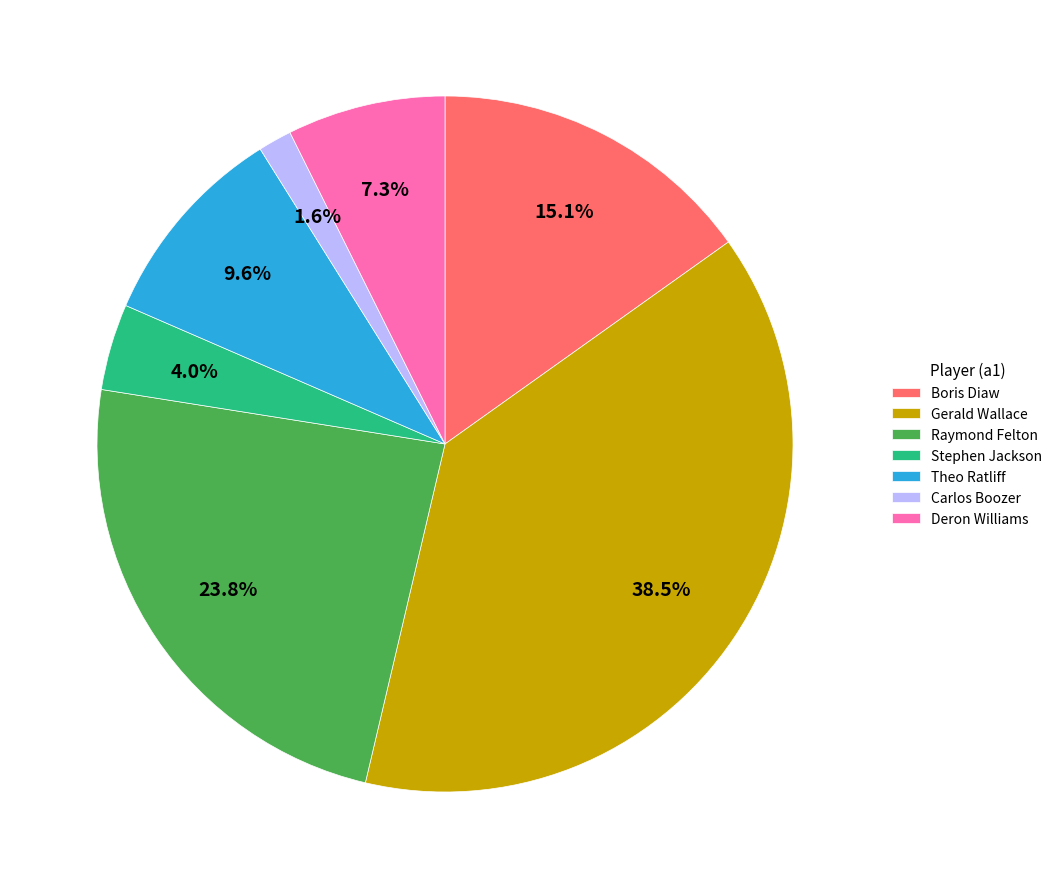

Rank the categories by value from lowest to highest.

Carlos Boozer, Stephen Jackson, Deron Williams, Theo Ratliff, Boris Diaw, Raymond Felton, Gerald Wallace